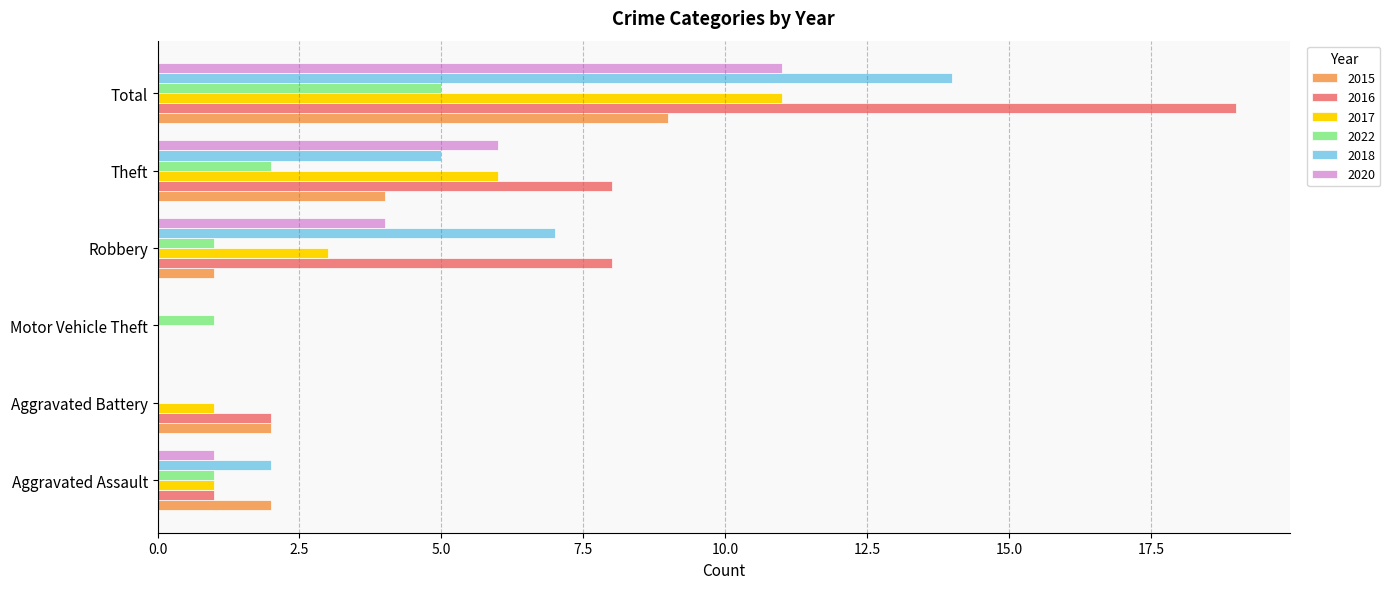

What is the total value across all series at Aggravated Battery?

5